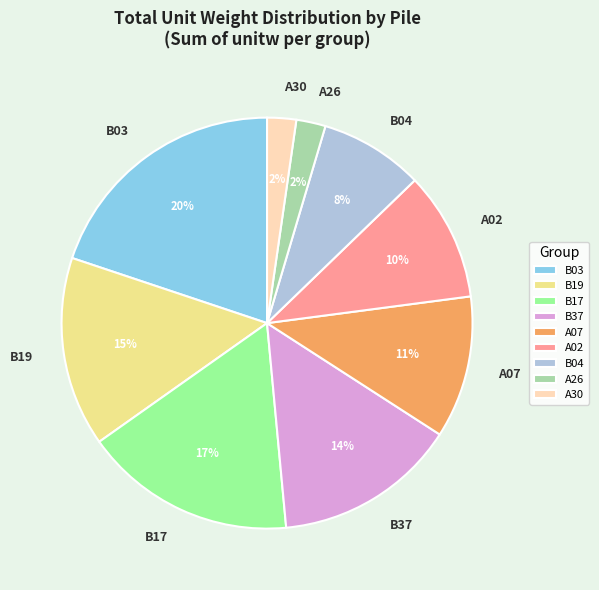

Is the sum of B37 and B19 greater than half?

No